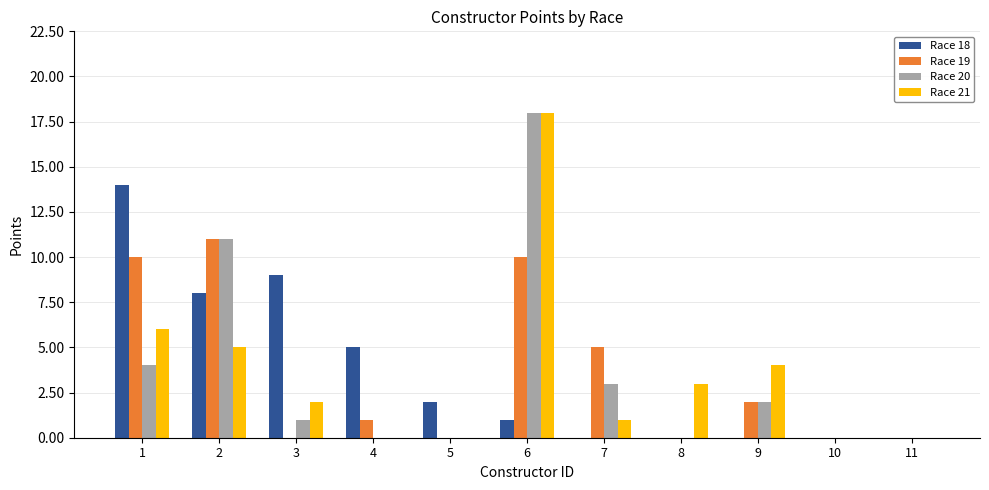

What is the sum of the Race 21 values at 2 and 9?

9